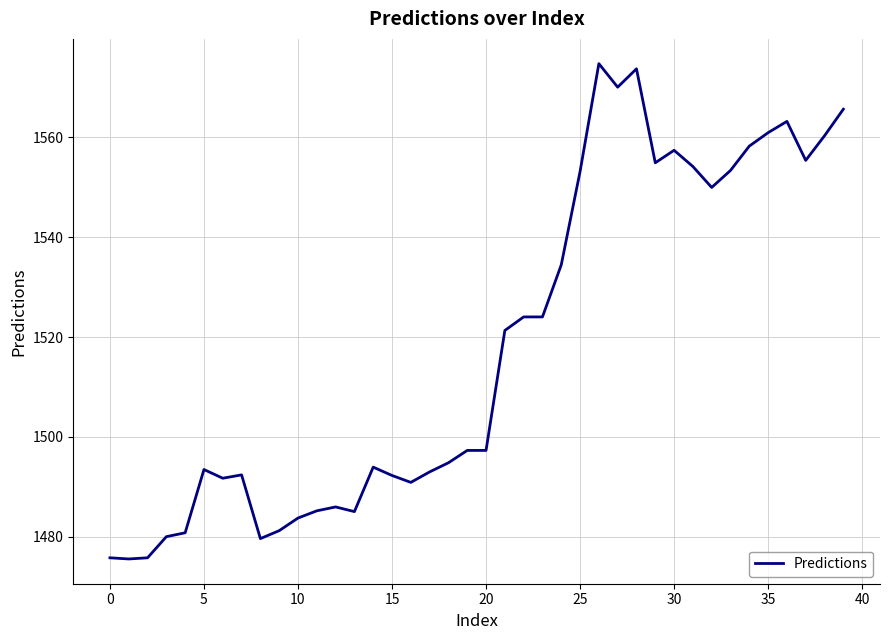

What is the greatest value displayed?

1574.8